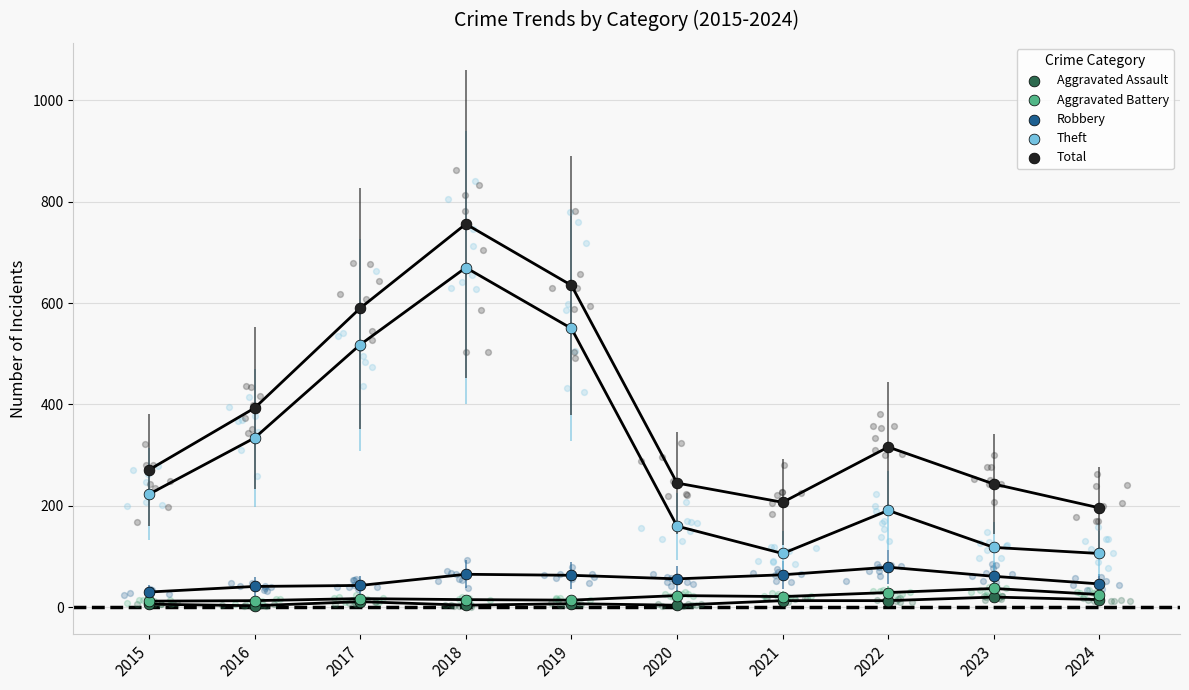

What are all the series names shown in the legend?

Aggravated Assault, Aggravated Battery, Robbery, Theft, Total